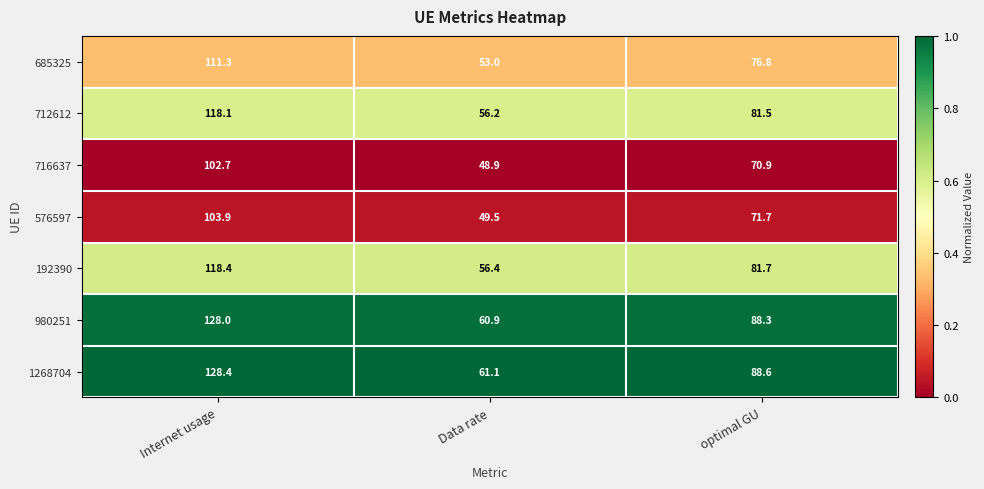

Between Internet usage and optimal GU, which series saw the biggest shift?

1268704